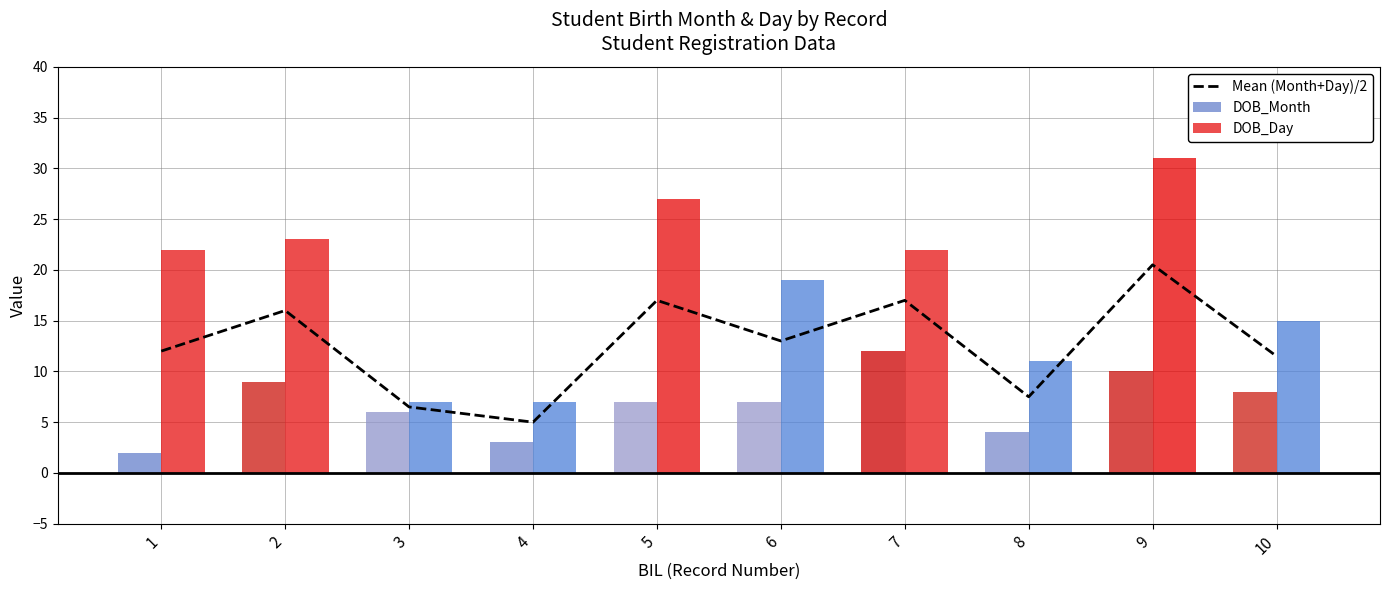

At which label does DOB_Day reach its peak?

9